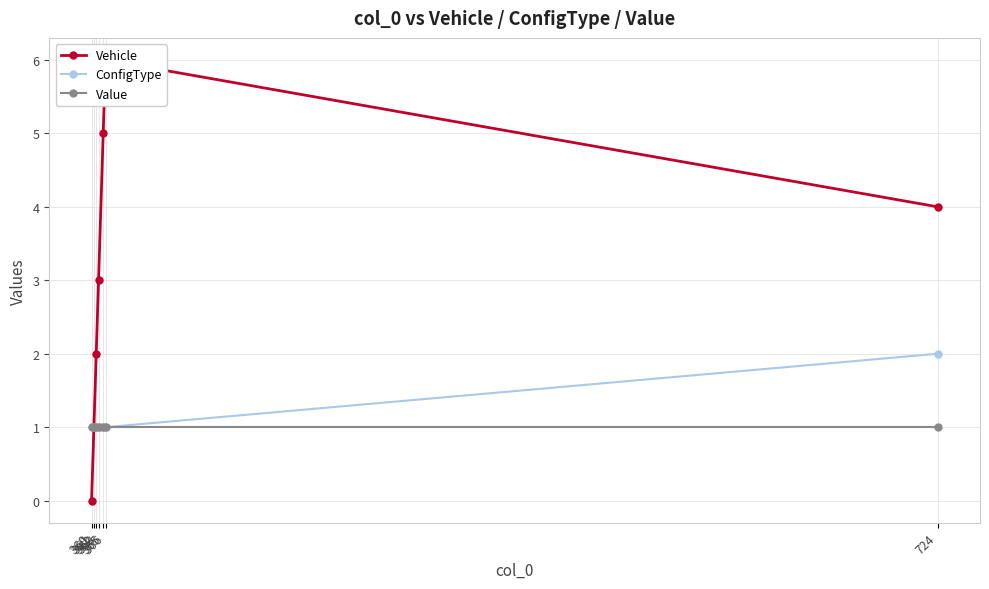

True or false: Value and ConfigType cross at least once.

False